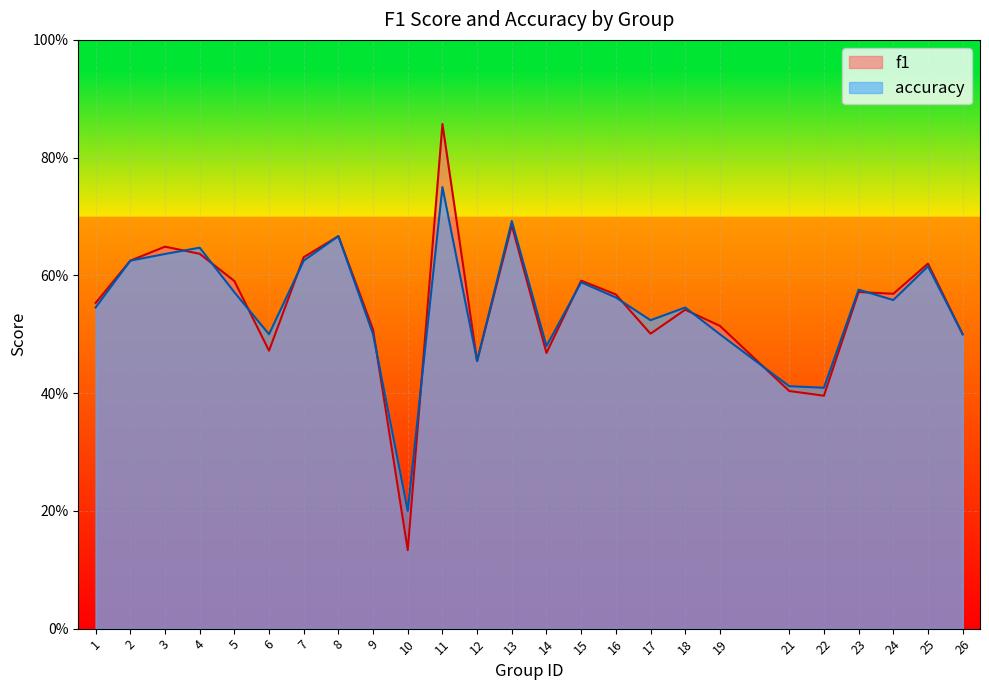

Between 15 and 17, which is larger?

15